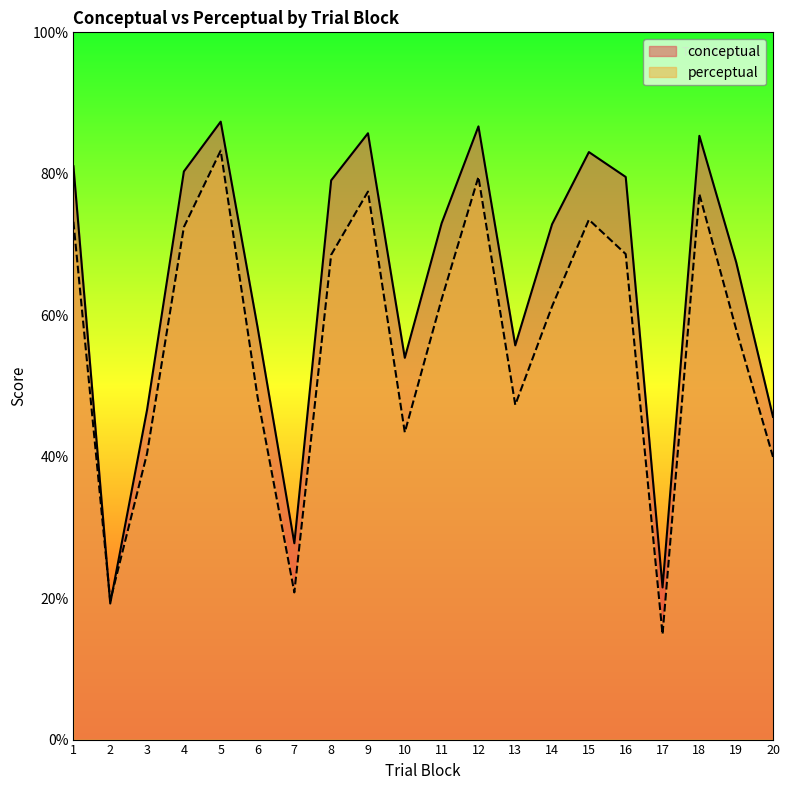

In conceptual, how many points are lower than both neighbors (excluding endpoints)?

5